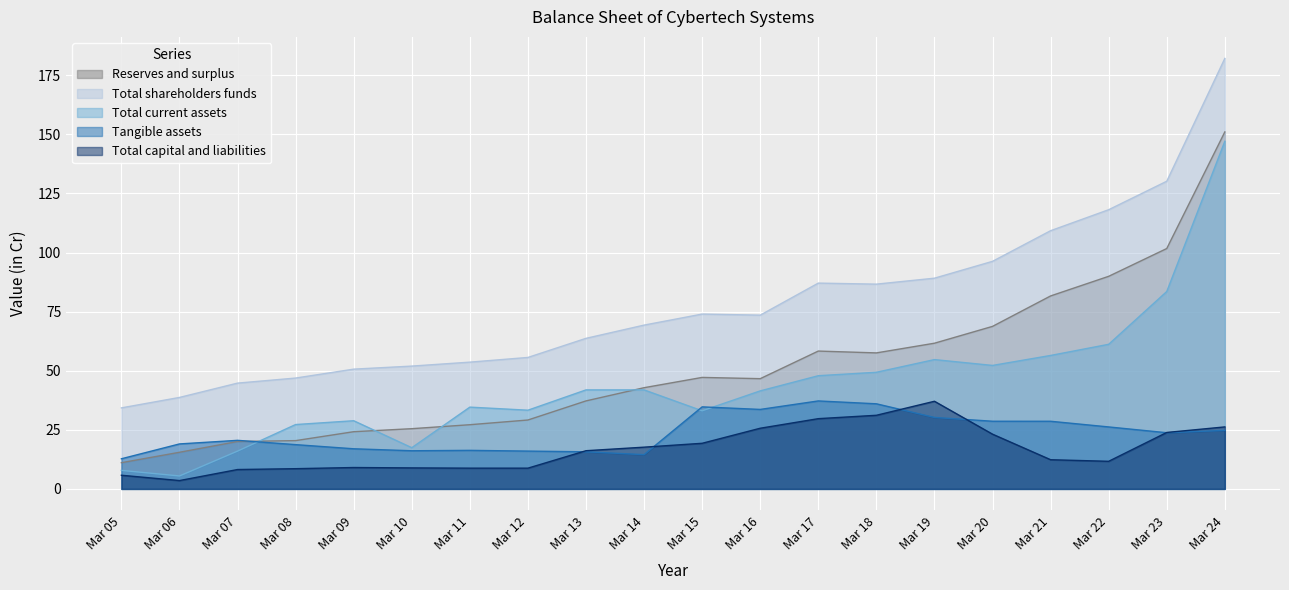

What are all the series names shown in the legend?

Reserves and surplus, Total shareholders funds, Total current assets, Tangible assets, Total capital and liabilities